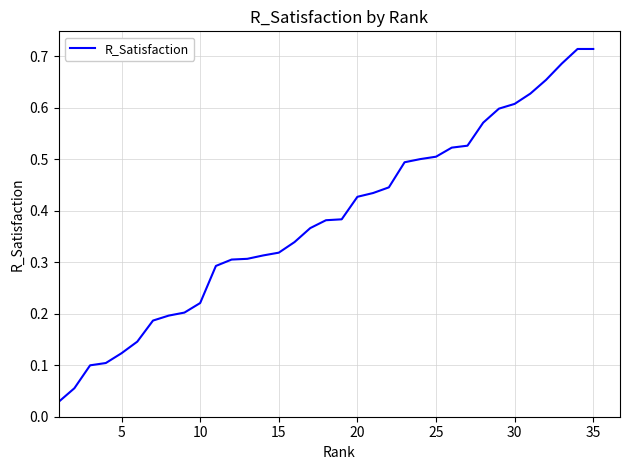

True or false: the data shows 0.4 at 15.

False